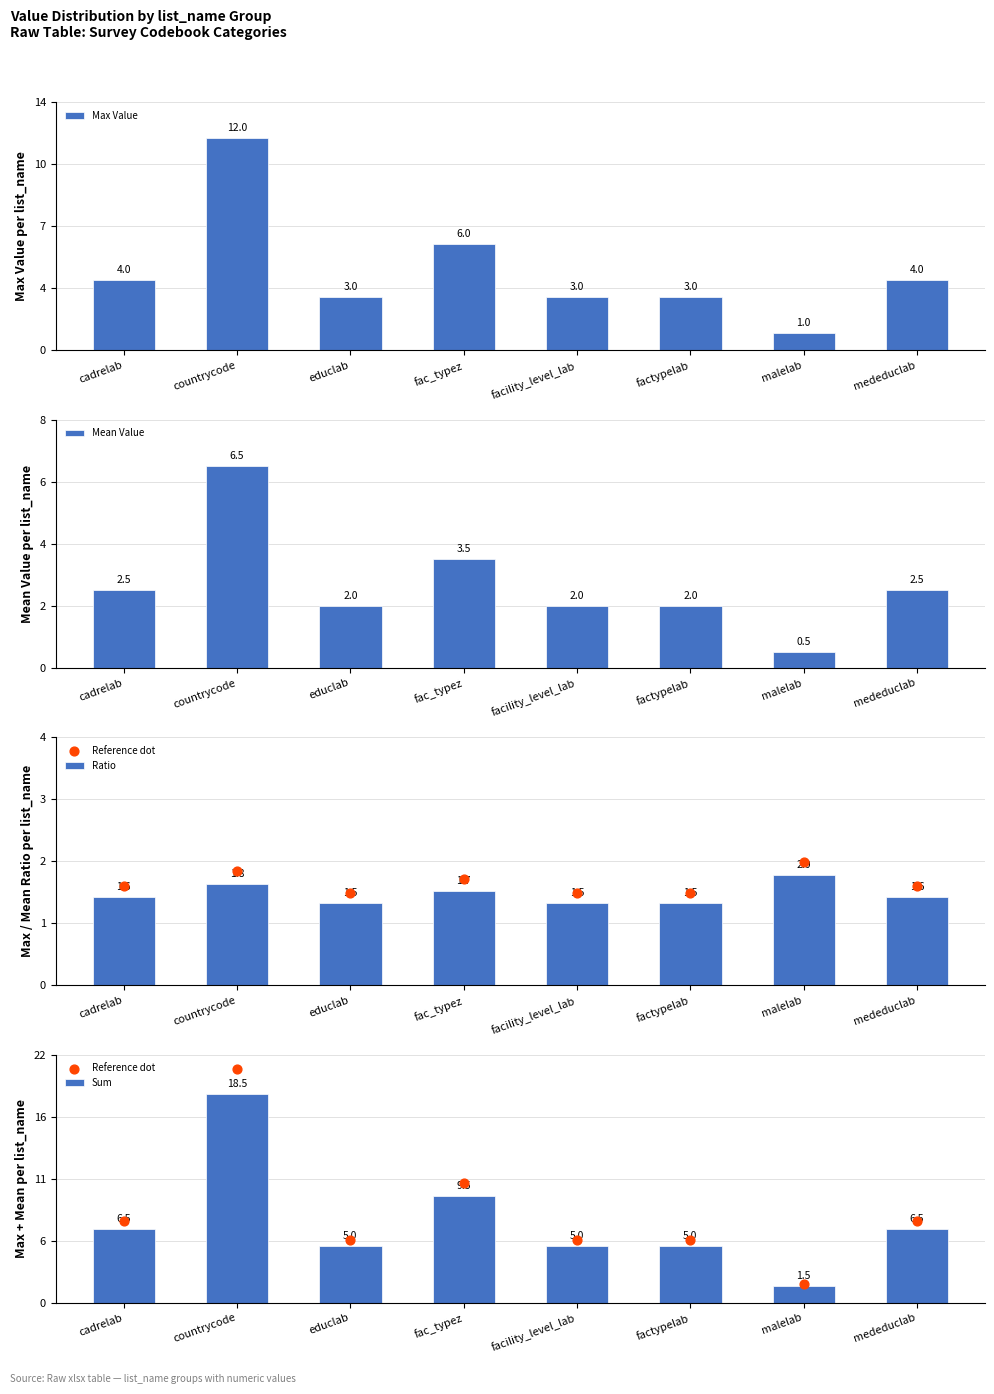

Is the value of Ratio at educlab greater than the value of Reference dot at cadrelab?

No